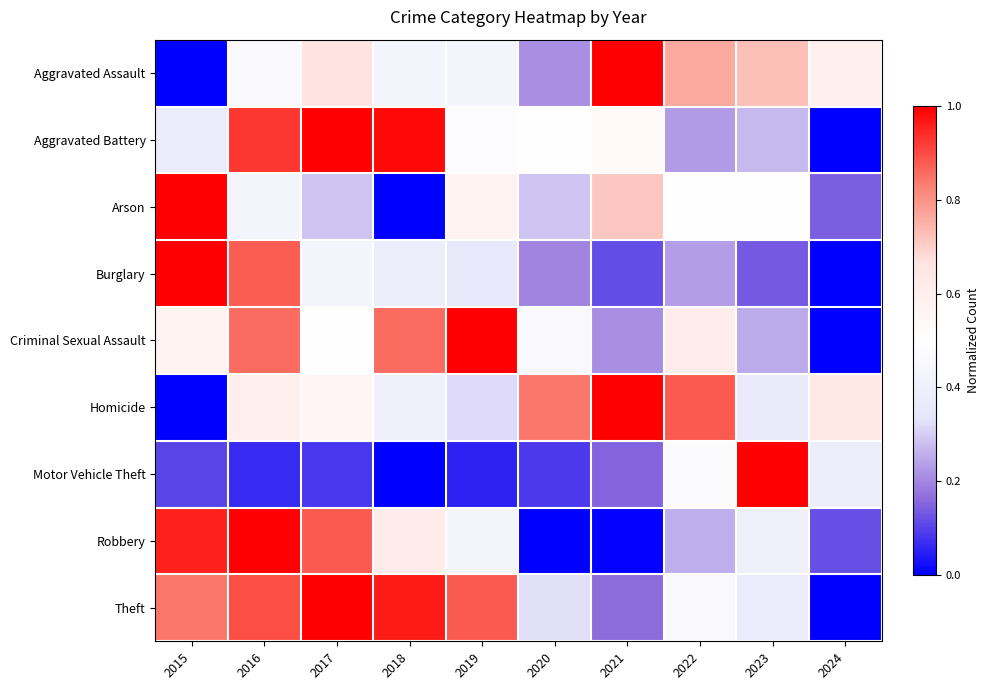

Reading left to right, what are all the values shown in this chart?

Aggravated Assault: 2015=0.0	2016=0.5	2017=0.7	2018=0.4	2019=0.4	2020=0.2	2021=1.0	2022=0.8	2023=0.7	2024=0.6
Aggravated Battery: 2015=0.4	2016=0.9	2017=1.0	2018=1.0	2019=0.5	2020=0.5	2021=0.5	2022=0.2	2023=0.3	2024=0.0
Arson: 2015=1.0	2016=0.4	2017=0.3	2018=0.0	2019=0.6	2020=0.3	2021=0.7	2022=0.5	2023=0.5	2024=0.1
Burglary: 2015=1.0	2016=0.9	2017=0.4	2018=0.4	2019=0.4	2020=0.2	2021=0.1	2022=0.2	2023=0.1	2024=0.0
Criminal Sexual Assault: 2015=0.6	2016=0.9	2017=0.5	2018=0.9	2019=1.0	2020=0.5	2021=0.2	2022=0.6	2023=0.2	2024=0.0
Homicide: 2015=0.0	2016=0.6	2017=0.6	2018=0.4	2019=0.3	2020=0.8	2021=1.0	2022=0.9	2023=0.4	2024=0.6
Motor Vehicle Theft: 2015=0.1	2016=0.1	2017=0.1	2018=0.0	2019=0.1	2020=0.1	2021=0.1	2022=0.5	2023=1.0	2024=0.4
Robbery: 2015=1.0	2016=1.0	2017=0.9	2018=0.6	2019=0.4	2020=0.0	2021=0.0	2022=0.3	2023=0.4	2024=0.1
Theft: 2015=0.8	2016=0.9	2017=1.0	2018=1.0	2019=0.9	2020=0.3	2021=0.2	2022=0.5	2023=0.4	2024=0.0